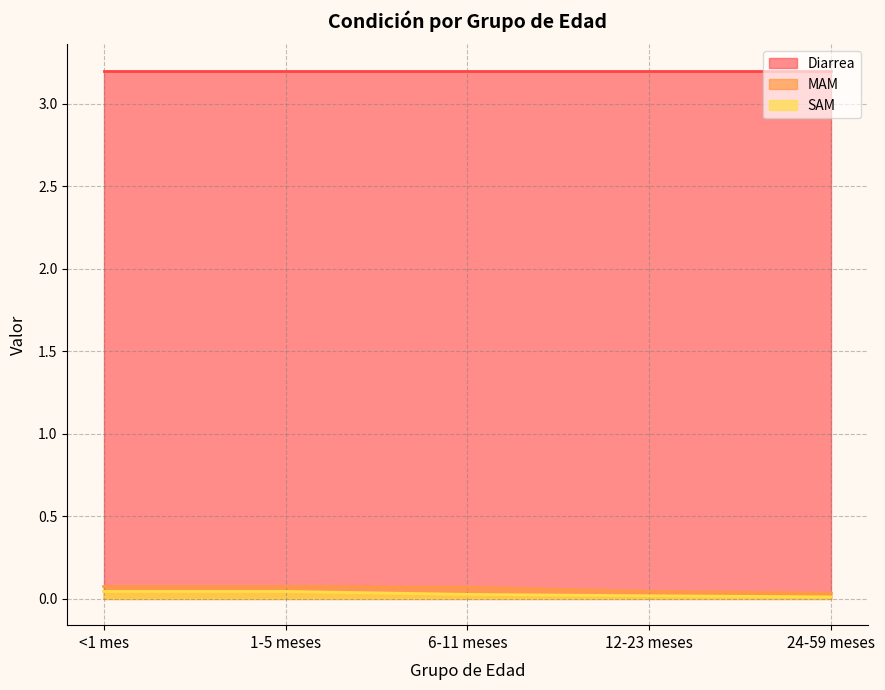

What are all the series names shown in the legend?

Diarrea, MAM, SAM